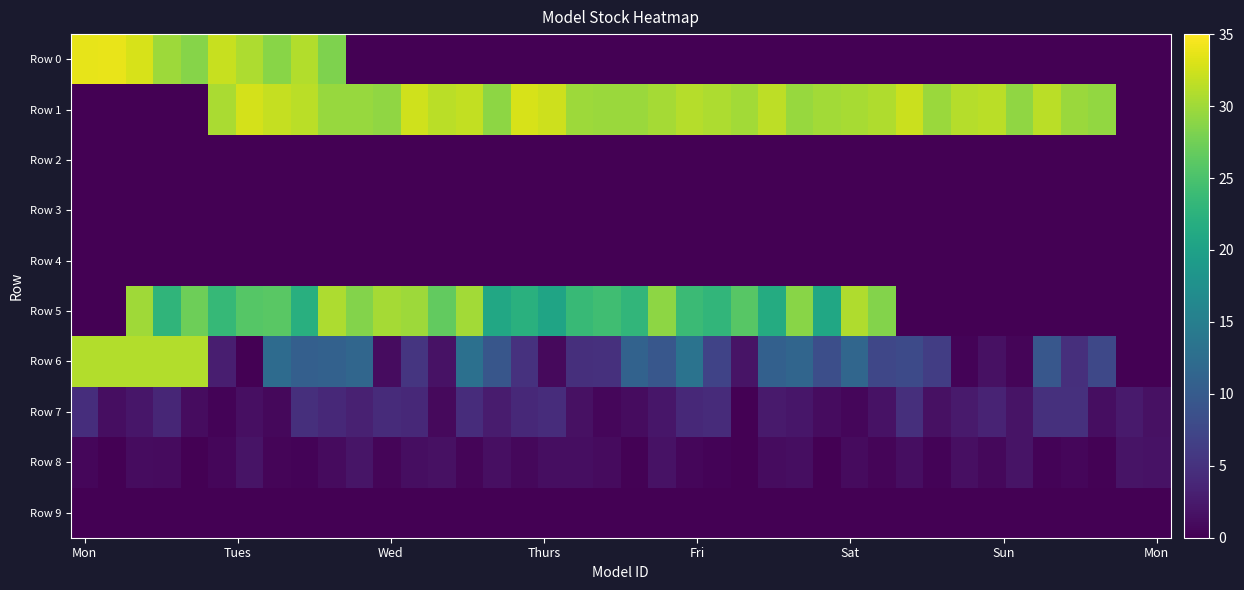

Which series has the widest spread of values?

Row 0